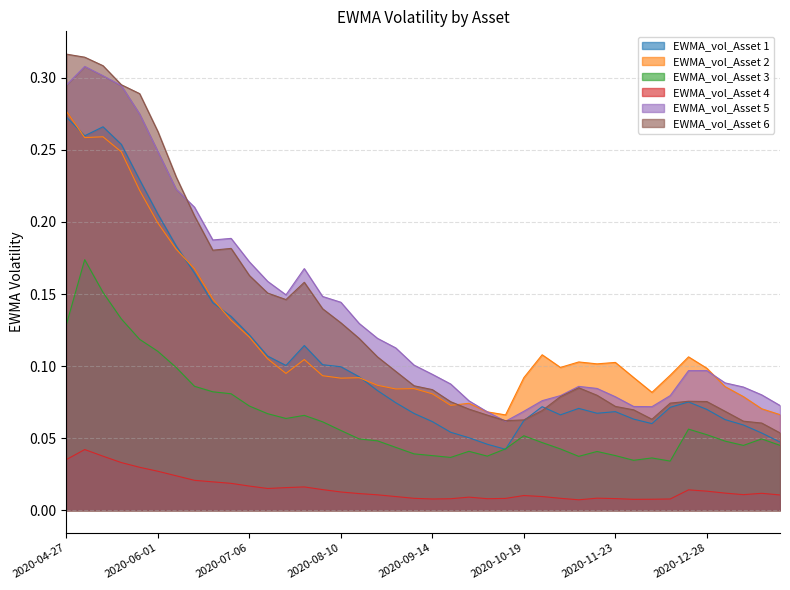

Reading right to left, transcribe all the data shown in this chart.

EWMA_vol_Asset 1: 2021-01-25=0.0	2021-01-15=0.1	2021-01-11=0.1	2021-01-04=0.1	2020-12-28=0.1	2020-12-21=0.1	2020-12-14=0.1	2020-12-07=0.1	2020-11-30=0.1	2020-11-23=0.1	2020-11-16=0.1	2020-11-09=0.1	2020-11-02=0.1	2020-10-26=0.1	2020-10-19=0.1	2020-10-12=0.0	2020-10-05=0.0	2020-09-28=0.1	2020-09-21=0.1	2020-09-14=0.1	2020-09-04=0.1	2020-08-31=0.1	2020-08-24=0.1	2020-08-17=0.1	2020-08-10=0.1	2020-08-03=0.1	2020-07-27=0.1	2020-07-20=0.1	2020-07-13=0.1	2020-07-06=0.1	2020-06-29=0.1	2020-06-22=0.1	2020-06-15=0.2	2020-06-08=0.2	2020-06-01=0.2	2020-05-22=0.2	2020-05-18=0.3	2020-05-11=0.3	2020-05-04=0.3	2020-04-27=0.3
EWMA_vol_Asset 2: 2021-01-25=0.1	2021-01-15=0.1	2021-01-11=0.1	2021-01-04=0.1	2020-12-28=0.1	2020-12-21=0.1	2020-12-14=0.1	2020-12-07=0.1	2020-11-30=0.1	2020-11-23=0.1	2020-11-16=0.1	2020-11-09=0.1	2020-11-02=0.1	2020-10-26=0.1	2020-10-19=0.1	2020-10-12=0.1	2020-10-05=0.1	2020-09-28=0.1	2020-09-21=0.1	2020-09-14=0.1	2020-09-04=0.1	2020-08-31=0.1	2020-08-24=0.1	2020-08-17=0.1	2020-08-10=0.1	2020-08-03=0.1	2020-07-27=0.1	2020-07-20=0.1	2020-07-13=0.1	2020-07-06=0.1	2020-06-29=0.1	2020-06-22=0.1	2020-06-15=0.2	2020-06-08=0.2	2020-06-01=0.2	2020-05-22=0.2	2020-05-18=0.2	2020-05-11=0.3	2020-05-04=0.3	2020-04-27=0.3
EWMA_vol_Asset 3: 2021-01-25=0.0	2021-01-15=0.0	2021-01-11=0.0	2021-01-04=0.0	2020-12-28=0.1	2020-12-21=0.1	2020-12-14=0.0	2020-12-07=0.0	2020-11-30=0.0	2020-11-23=0.0	2020-11-16=0.0	2020-11-09=0.0	2020-11-02=0.0	2020-10-26=0.0	2020-10-19=0.1	2020-10-12=0.0	2020-10-05=0.0	2020-09-28=0.0	2020-09-21=0.0	2020-09-14=0.0	2020-09-04=0.0	2020-08-31=0.0	2020-08-24=0.0	2020-08-17=0.0	2020-08-10=0.1	2020-08-03=0.1	2020-07-27=0.1	2020-07-20=0.1	2020-07-13=0.1	2020-07-06=0.1	2020-06-29=0.1	2020-06-22=0.1	2020-06-15=0.1	2020-06-08=0.1	2020-06-01=0.1	2020-05-22=0.1	2020-05-18=0.1	2020-05-11=0.2	2020-05-04=0.2	2020-04-27=0.1
EWMA_vol_Asset 4: 2021-01-25=0.0	2021-01-15=0.0	2021-01-11=0.0	2021-01-04=0.0	2020-12-28=0.0	2020-12-21=0.0	2020-12-14=0.0	2020-12-07=0.0	2020-11-30=0.0	2020-11-23=0.0	2020-11-16=0.0	2020-11-09=0.0	2020-11-02=0.0	2020-10-26=0.0	2020-10-19=0.0	2020-10-12=0.0	2020-10-05=0.0	2020-09-28=0.0	2020-09-21=0.0	2020-09-14=0.0	2020-09-04=0.0	2020-08-31=0.0	2020-08-24=0.0	2020-08-17=0.0	2020-08-10=0.0	2020-08-03=0.0	2020-07-27=0.0	2020-07-20=0.0	2020-07-13=0.0	2020-07-06=0.0	2020-06-29=0.0	2020-06-22=0.0	2020-06-15=0.0	2020-06-08=0.0	2020-06-01=0.0	2020-05-22=0.0	2020-05-18=0.0	2020-05-11=0.0	2020-05-04=0.0	2020-04-27=0.0
EWMA_vol_Asset 5: 2021-01-25=0.1	2021-01-15=0.1	2021-01-11=0.1	2021-01-04=0.1	2020-12-28=0.1	2020-12-21=0.1	2020-12-14=0.1	2020-12-07=0.1	2020-11-30=0.1	2020-11-23=0.1	2020-11-16=0.1	2020-11-09=0.1	2020-11-02=0.1	2020-10-26=0.1	2020-10-19=0.1	2020-10-12=0.1	2020-10-05=0.1	2020-09-28=0.1	2020-09-21=0.1	2020-09-14=0.1	2020-09-04=0.1	2020-08-31=0.1	2020-08-24=0.1	2020-08-17=0.1	2020-08-10=0.1	2020-08-03=0.1	2020-07-27=0.2	2020-07-20=0.1	2020-07-13=0.2	2020-07-06=0.2	2020-06-29=0.2	2020-06-22=0.2	2020-06-15=0.2	2020-06-08=0.2	2020-06-01=0.2	2020-05-22=0.3	2020-05-18=0.3	2020-05-11=0.3	2020-05-04=0.3	2020-04-27=0.3
EWMA_vol_Asset 6: 2021-01-25=0.1	2021-01-15=0.1	2021-01-11=0.1	2021-01-04=0.1	2020-12-28=0.1	2020-12-21=0.1	2020-12-14=0.1	2020-12-07=0.1	2020-11-30=0.1	2020-11-23=0.1	2020-11-16=0.1	2020-11-09=0.1	2020-11-02=0.1	2020-10-26=0.1	2020-10-19=0.1	2020-10-12=0.1	2020-10-05=0.1	2020-09-28=0.1	2020-09-21=0.1	2020-09-14=0.1	2020-09-04=0.1	2020-08-31=0.1	2020-08-24=0.1	2020-08-17=0.1	2020-08-10=0.1	2020-08-03=0.1	2020-07-27=0.2	2020-07-20=0.1	2020-07-13=0.2	2020-07-06=0.2	2020-06-29=0.2	2020-06-22=0.2	2020-06-15=0.2	2020-06-08=0.2	2020-06-01=0.3	2020-05-22=0.3	2020-05-18=0.3	2020-05-11=0.3	2020-05-04=0.3	2020-04-27=0.3